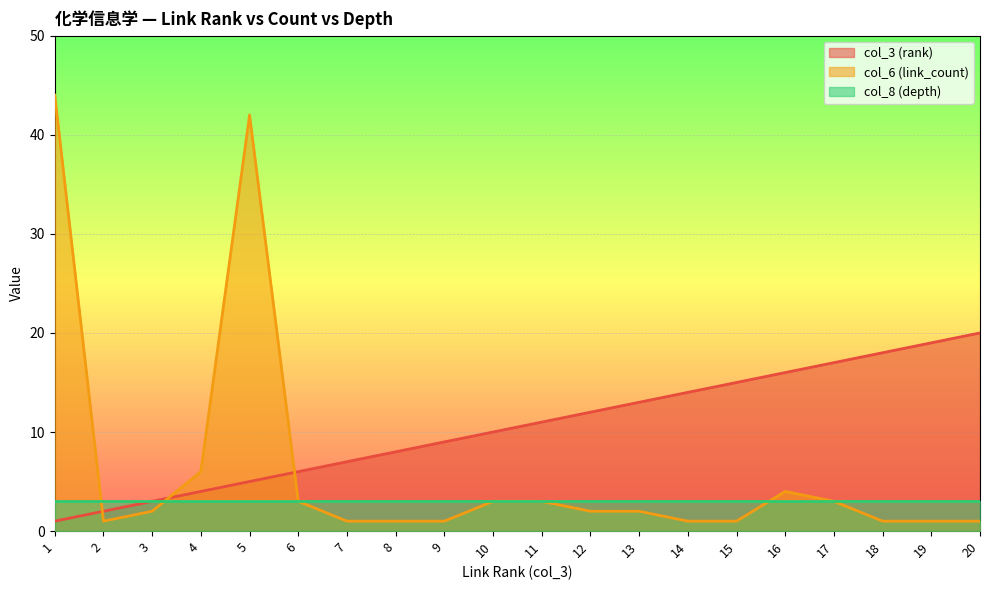

How many intersections are there between col_6 (link_count) and col_3 (rank)?

3